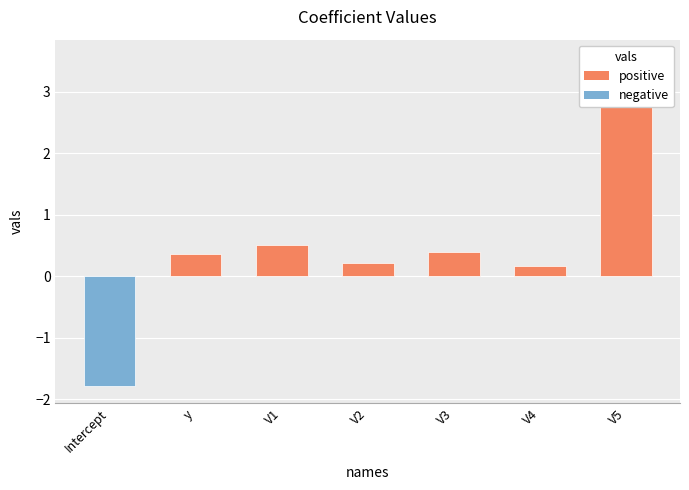

Are the bars grouped side by side (vs. stacked)?

No